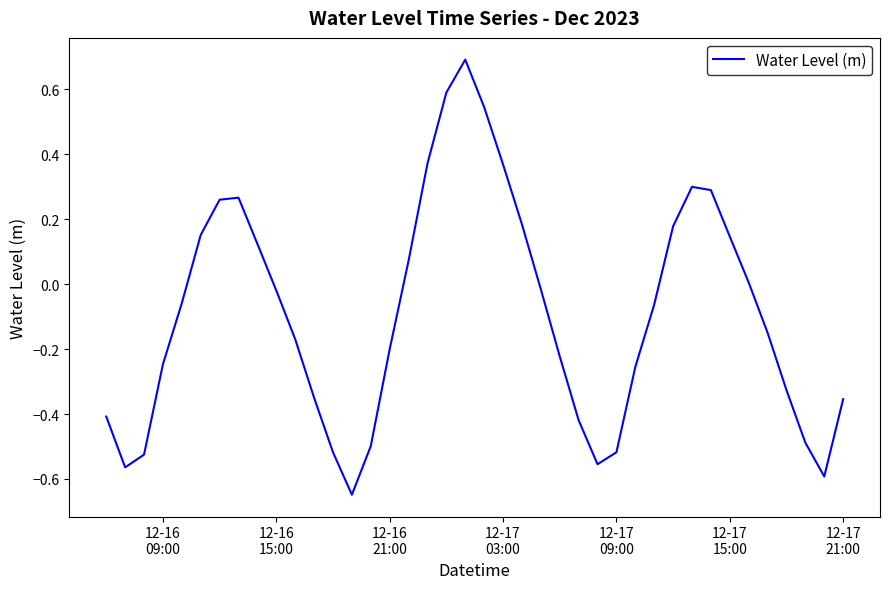

True or false: there are more than 2 points higher than both neighbors.

True